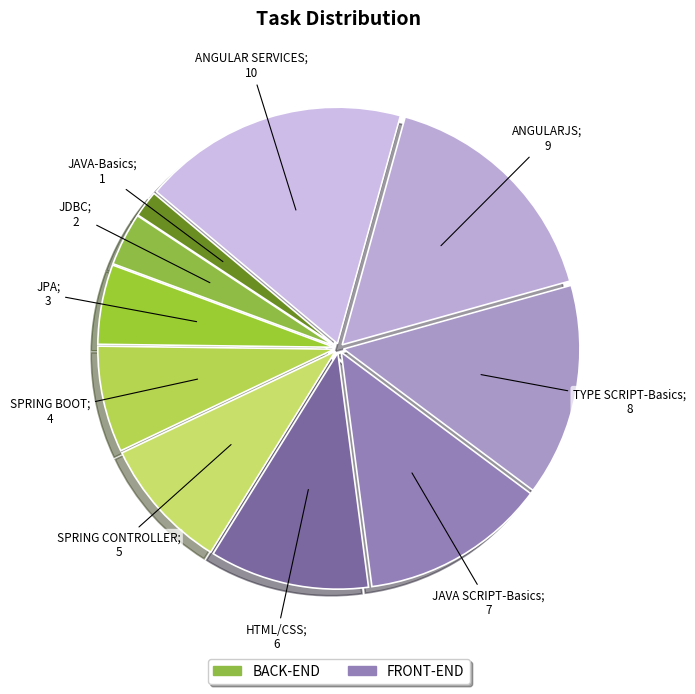

What is the largest slice in the pie chart?

ANGULAR SERVICES